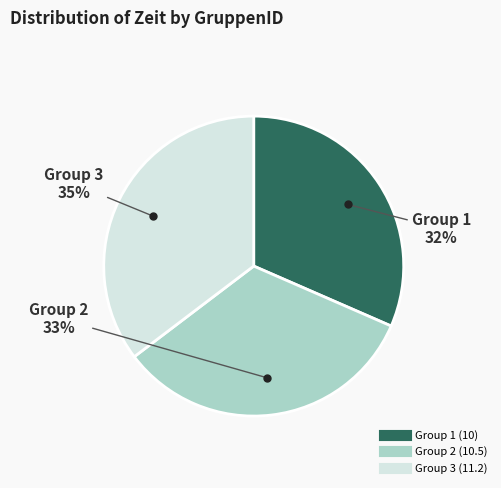

Does any single category account for the majority?

No